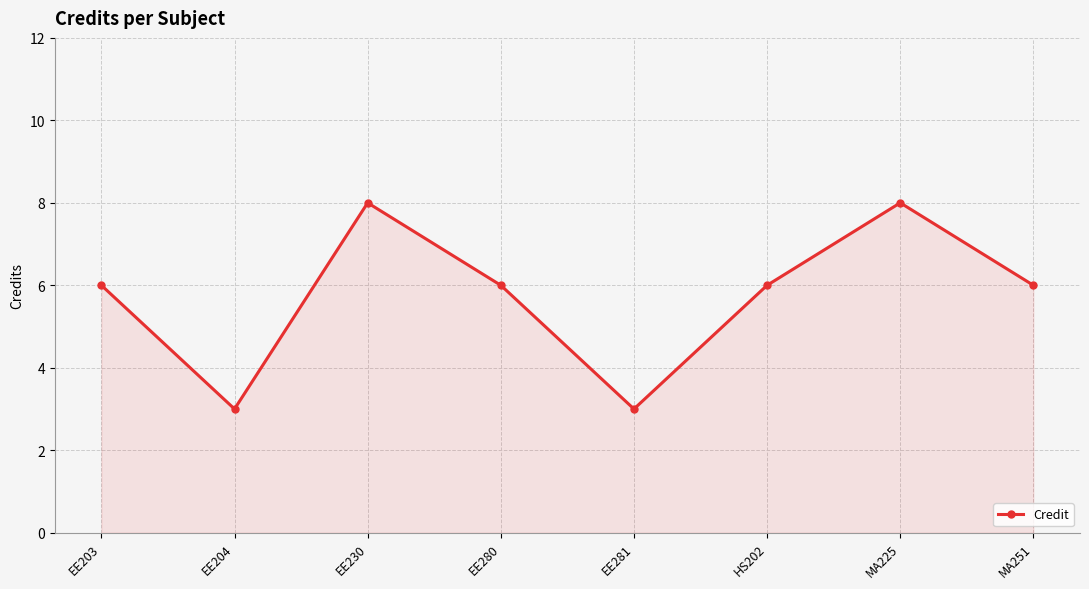

What is the maximum value shown in the chart?

8